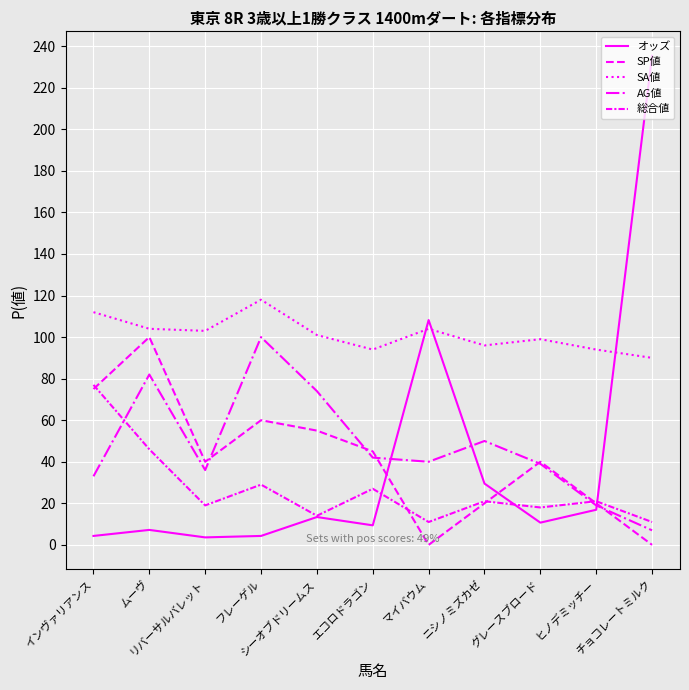

What is the sum of all SA値 values?

1115.0